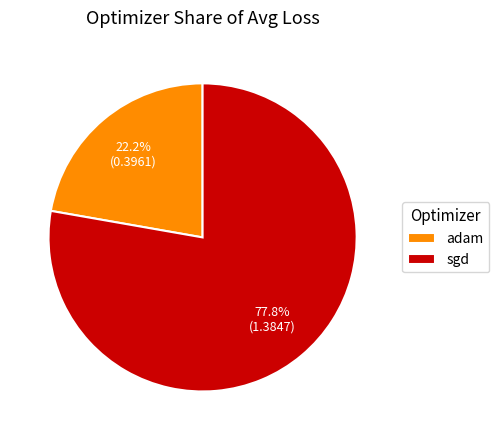

Does sgd represent more than half of the total?

Yes